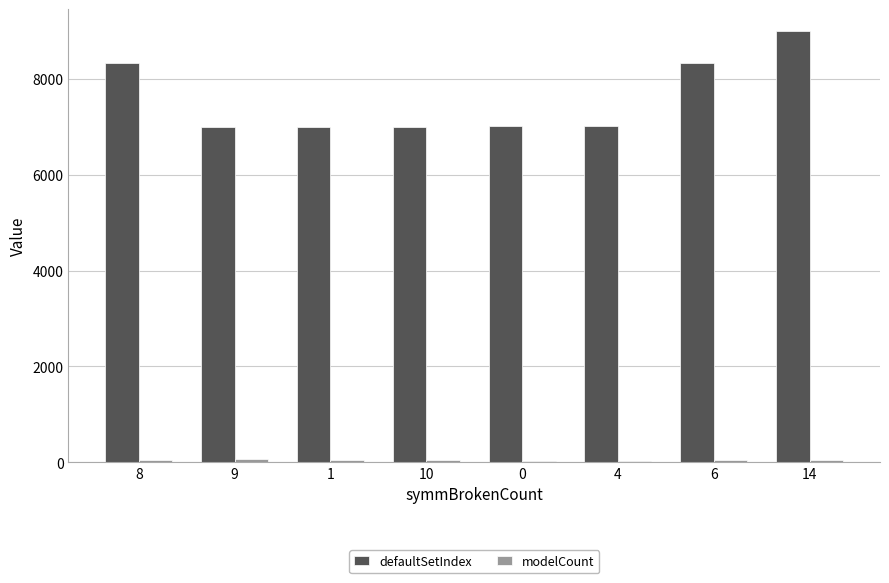

Which series changed the most between 8 and 4?

defaultSetIndex